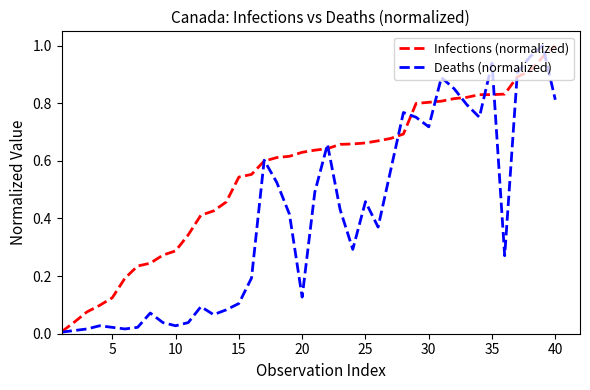

Which series has the largest total across all categories?

Infections (normalized)